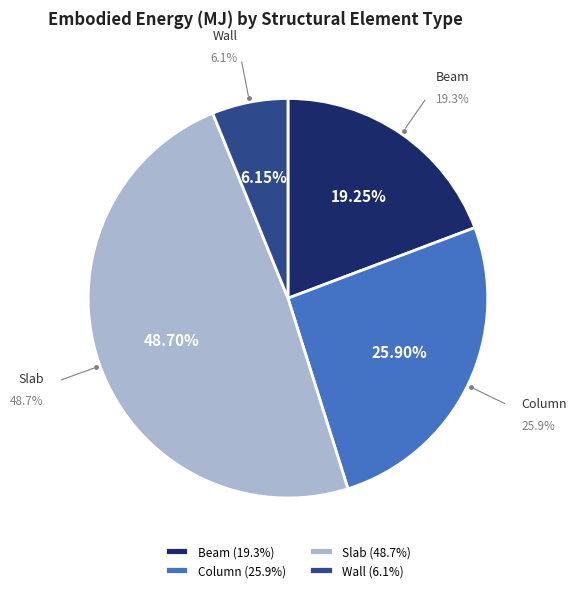

The Beam slice represents 7% of the pie. True or false?

False